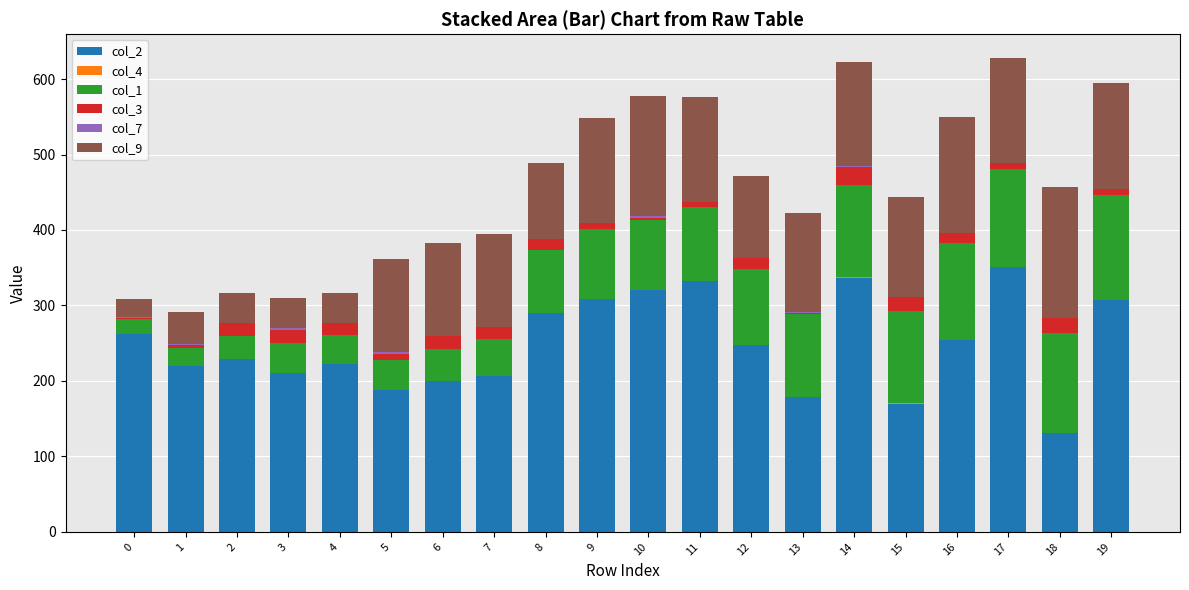

The value of col_2 at 13 is 179.0. True or false?

True